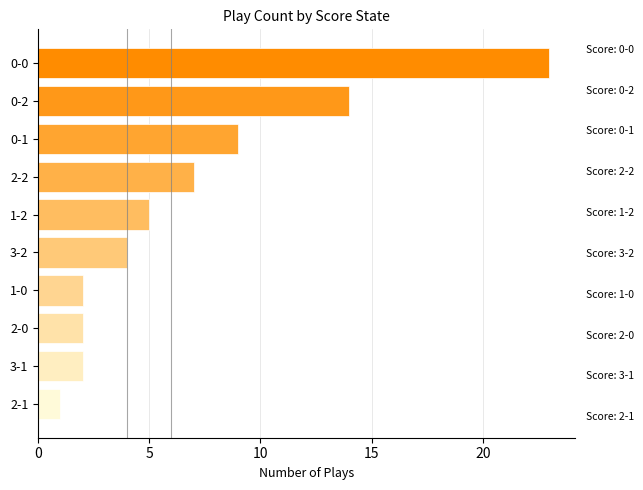

What is the change in value from 1-2 to 2-1?

-4